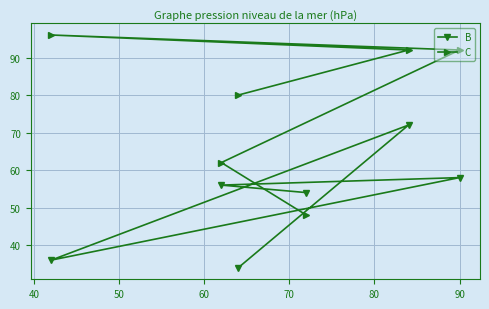

List the series in order of their overall mean, lowest first.

B, C